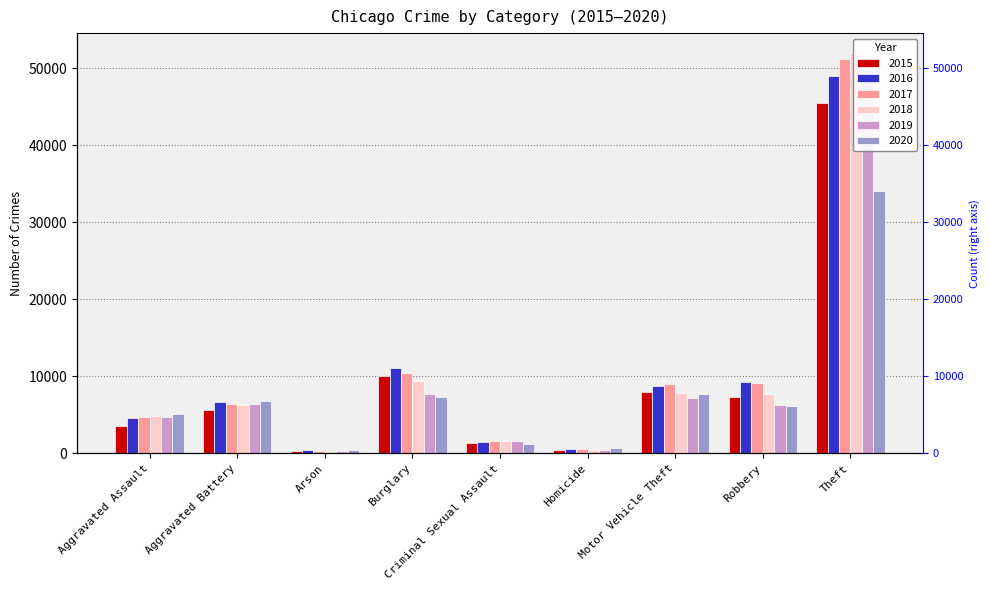

True or false: 2016 has a value of 85852 at Theft.

False